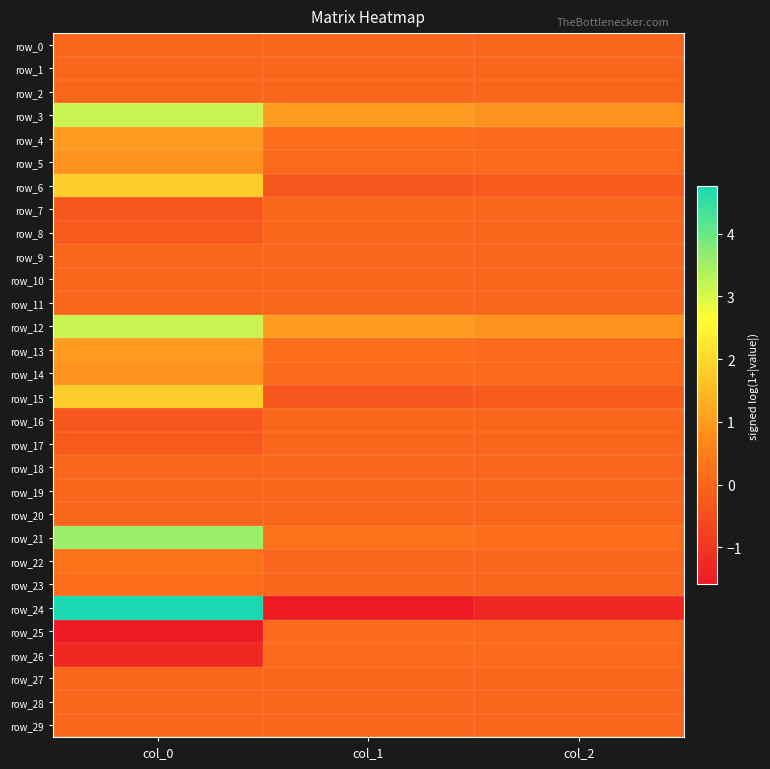

Reading left to right, transcribe all the data shown in this chart.

row_0: col_0=0.0	col_1=-0.0	col_2=-0.0
row_1: col_0=-0.0	col_1=-0.0	col_2=0.0
row_2: col_0=-0.0	col_1=0.0	col_2=0.0
row_3: col_0=3.1	col_1=1.0	col_2=0.8
row_4: col_0=1.0	col_1=0.1	col_2=0.1
row_5: col_0=0.8	col_1=0.1	col_2=0.1
row_6: col_0=1.8	col_1=-0.3	col_2=-0.2
row_7: col_0=-0.3	col_1=0.0	col_2=0.0
row_8: col_0=-0.2	col_1=0.0	col_2=0.0
row_9: col_0=0.0	col_1=-0.0	col_2=-0.0
row_10: col_0=-0.0	col_1=-0.0	col_2=0.0
row_11: col_0=-0.0	col_1=0.0	col_2=0.0
row_12: col_0=3.1	col_1=1.0	col_2=0.8
row_13: col_0=1.0	col_1=0.1	col_2=0.1
row_14: col_0=0.8	col_1=0.1	col_2=0.1
row_15: col_0=1.8	col_1=-0.3	col_2=-0.2
row_16: col_0=-0.3	col_1=0.0	col_2=0.0
row_17: col_0=-0.2	col_1=0.0	col_2=0.0
row_18: col_0=0.0	col_1=-0.0	col_2=0.0
row_19: col_0=-0.0	col_1=-0.0	col_2=-0.0
row_20: col_0=0.0	col_1=-0.0	col_2=-0.0
row_21: col_0=3.6	col_1=0.3	col_2=0.1
row_22: col_0=0.3	col_1=0.0	col_2=0.0
row_23: col_0=0.1	col_1=0.0	col_2=0.0
row_24: col_0=4.8	col_1=-1.6	col_2=-1.3
row_25: col_0=-1.6	col_1=0.1	col_2=0.1
row_26: col_0=-1.3	col_1=0.1	col_2=0.1
row_27: col_0=0.0	col_1=0.0	col_2=-0.0
row_28: col_0=0.0	col_1=-0.0	col_2=-0.0
row_29: col_0=-0.0	col_1=-0.0	col_2=-0.0